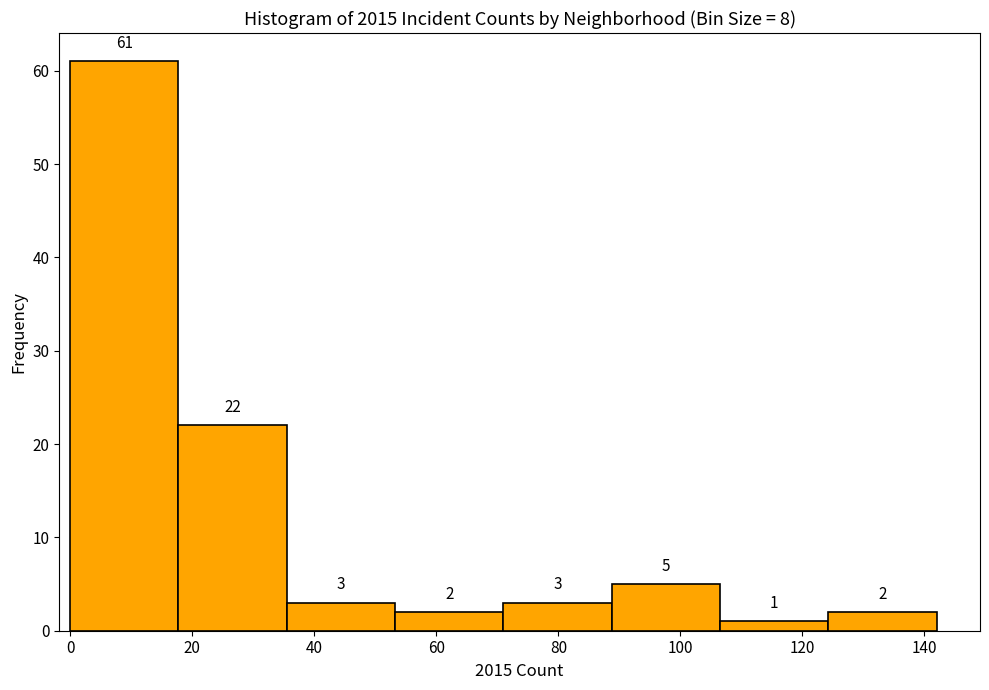

Over which range of the x-axis is the bar tallest?

0 to 18